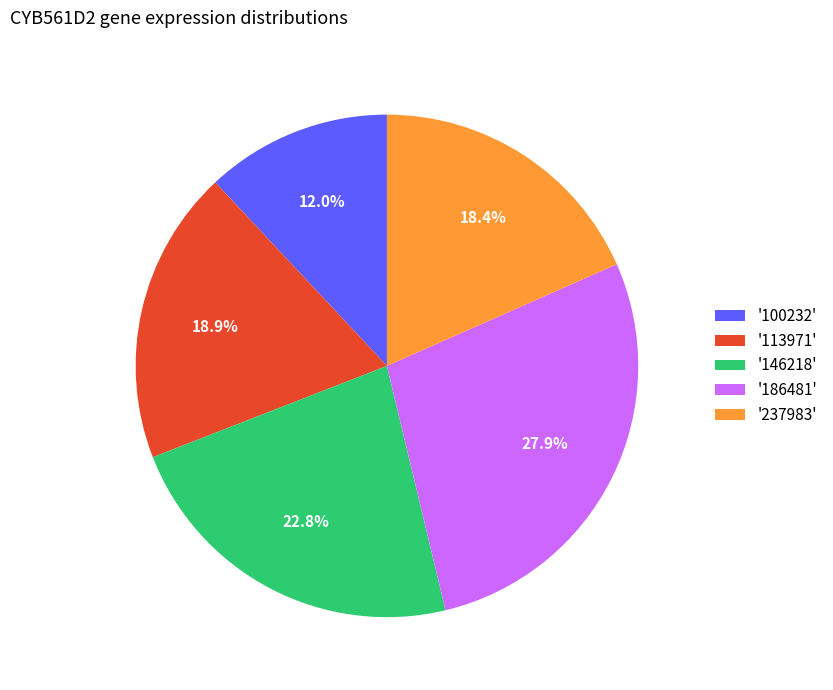

Which has a higher value, '113971' or '146218'?

'146218'